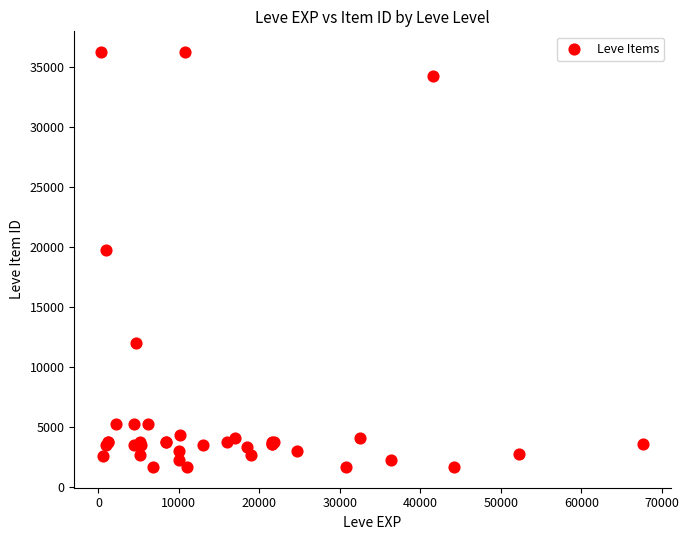

What Y value in the scatter plot is closest to 18967?

19744